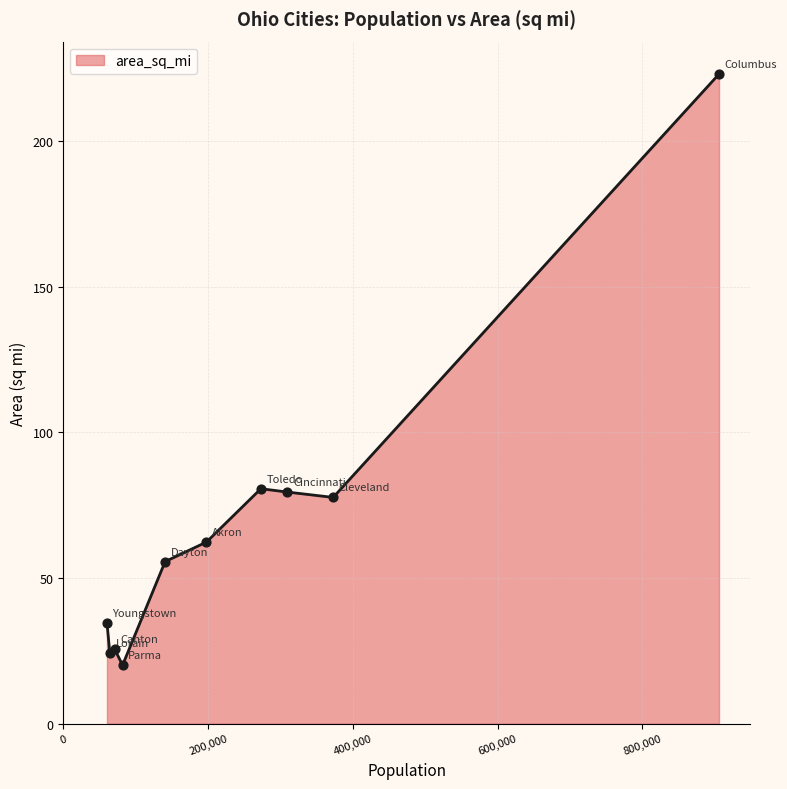

What is the maximum value shown in the chart?

223.1